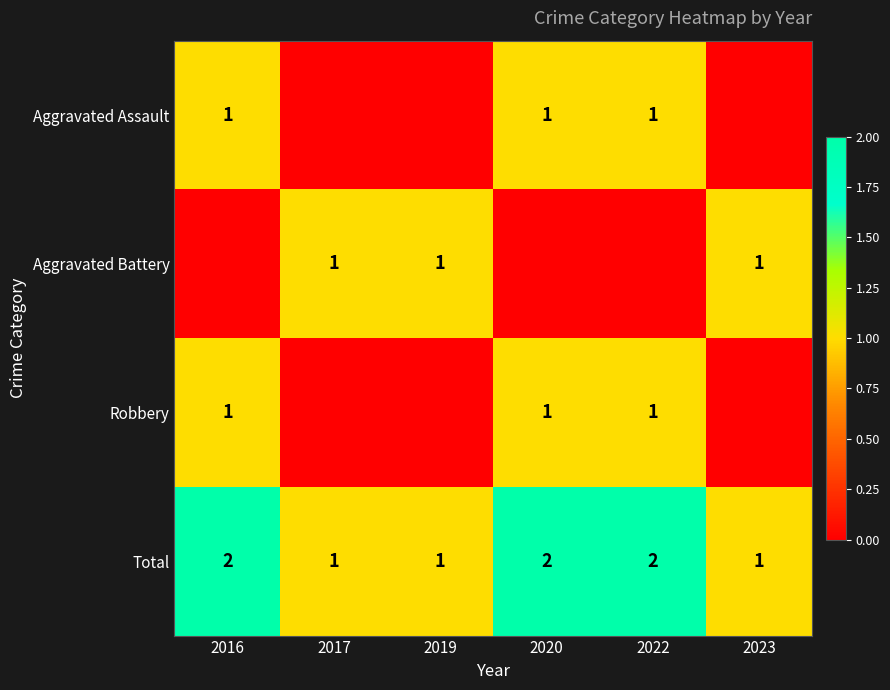

The value of Aggravated Battery at 2017 is 1. True or false?

True